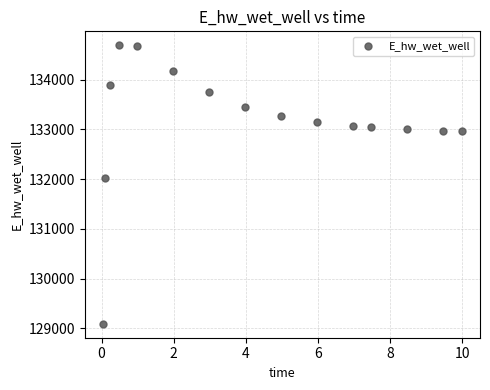

What Y value in the scatter plot is closest to 131891?

132013.4